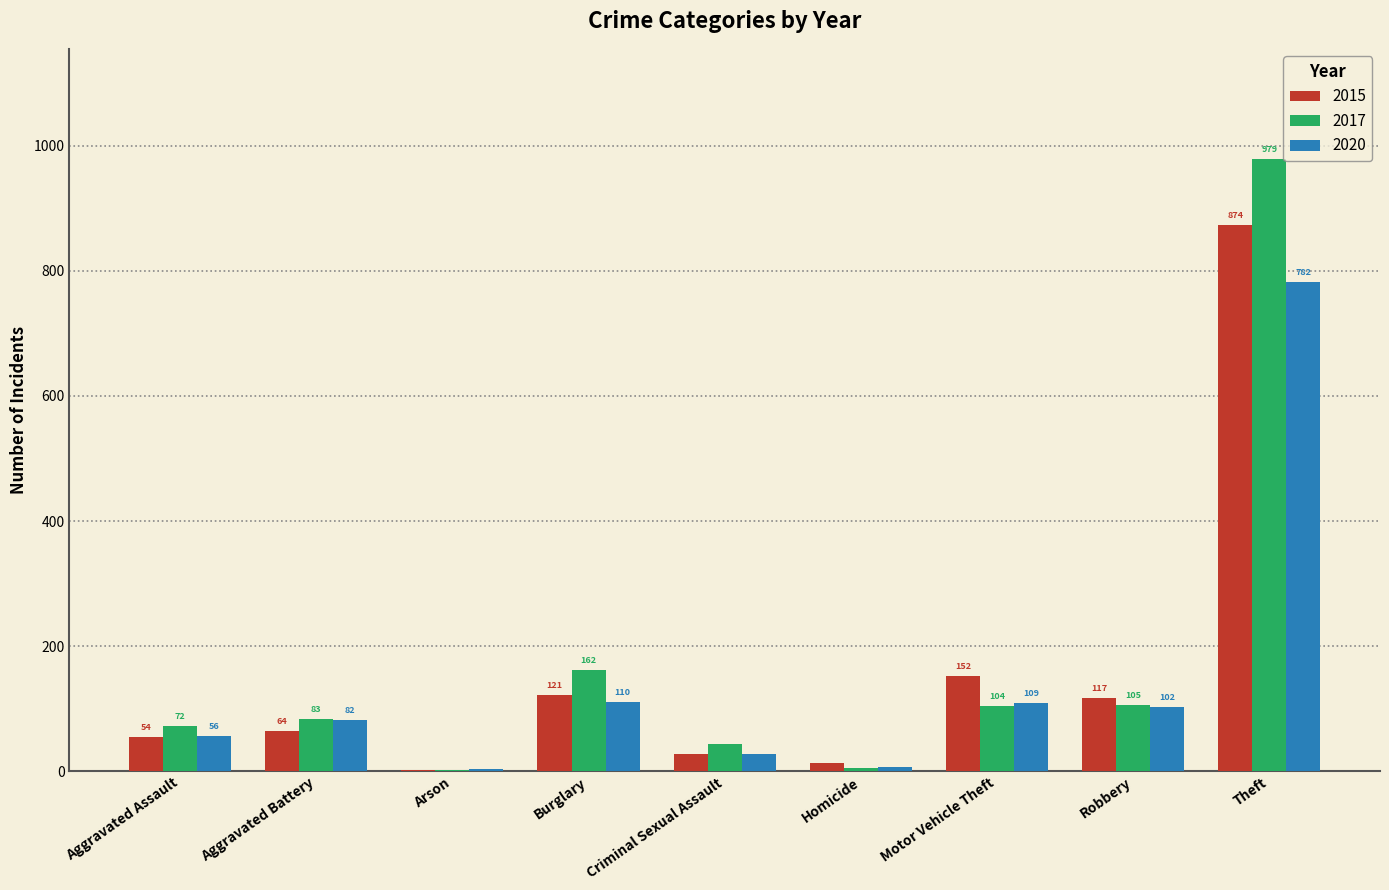

What is the sum of all 2017 values?

1555